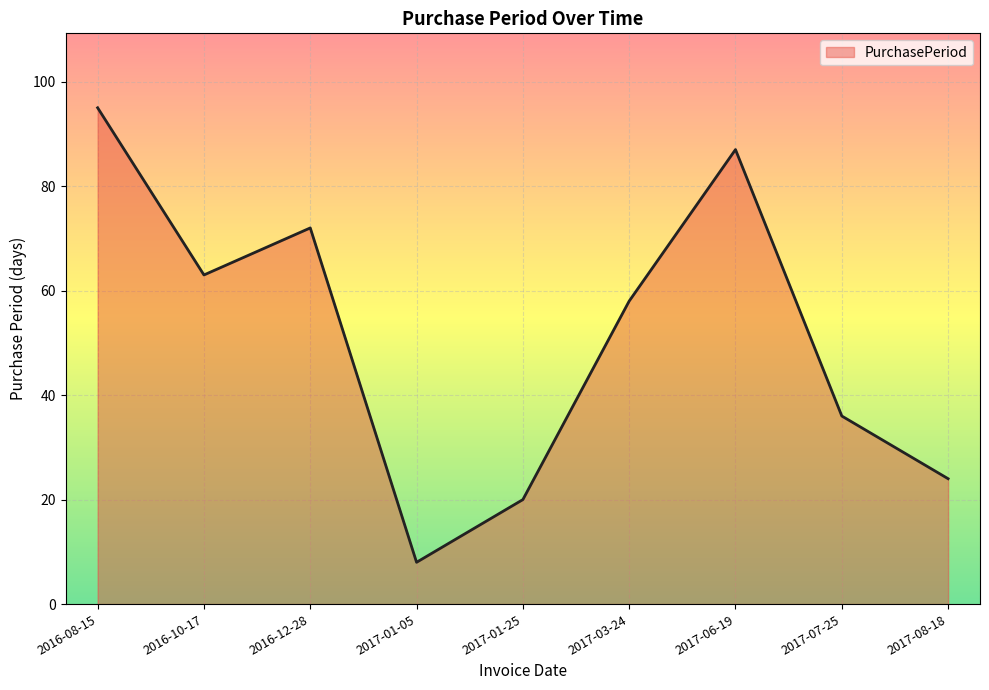

What is the change in value from 2016-10-17 to 2017-08-18?

-39